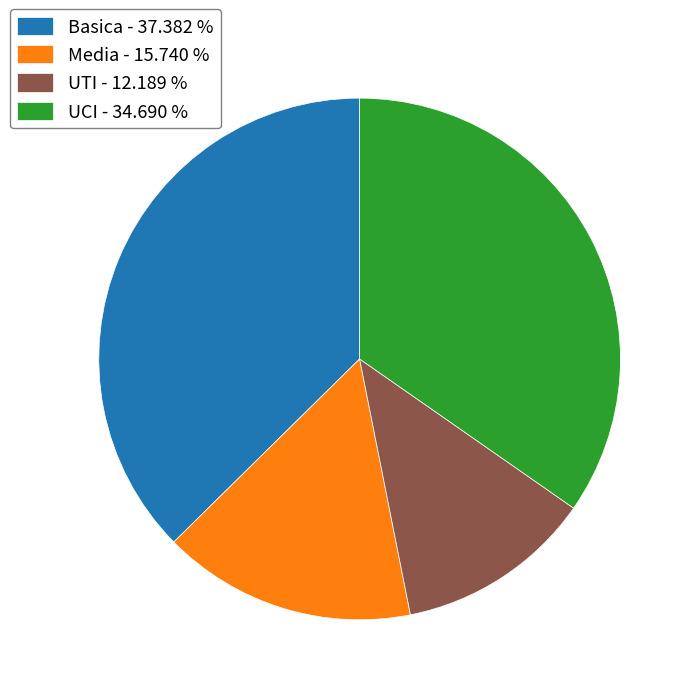

Approximately how many times larger is the value at UCI compared to Media?

2.2